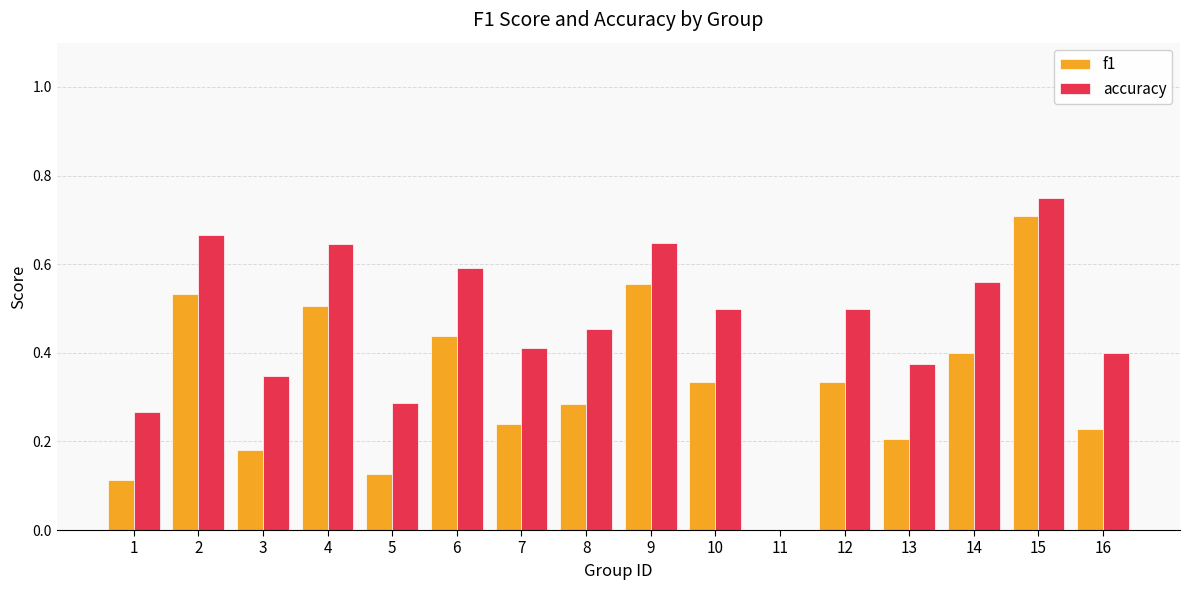

True or false: accuracy has a value of 0.4 at 13.

True